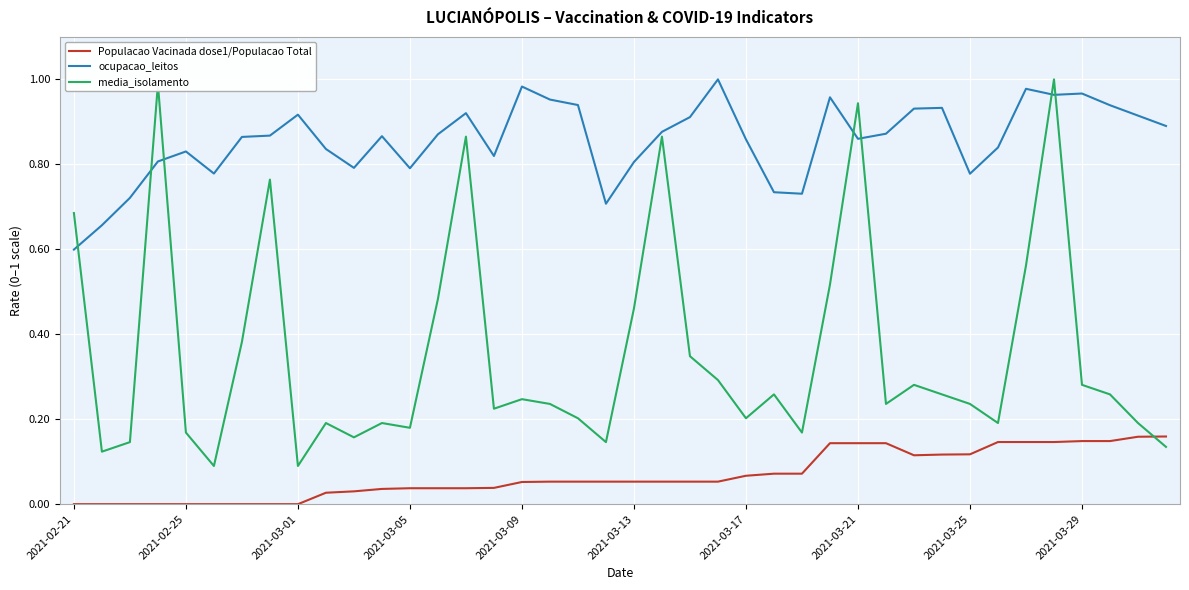

Which series has the largest total across all categories?

ocupacao_leitos